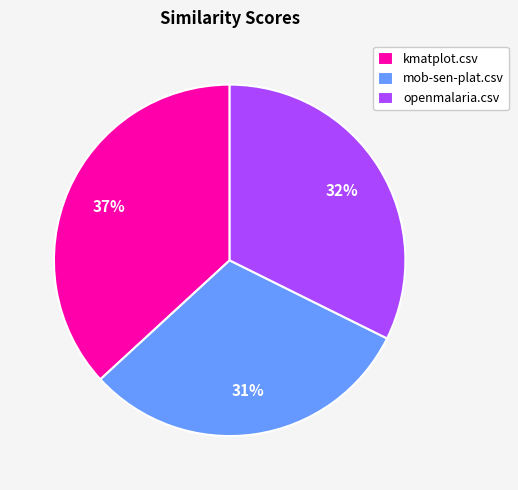

Which has a higher value, mob-sen-plat.csv or kmatplot.csv?

kmatplot.csv